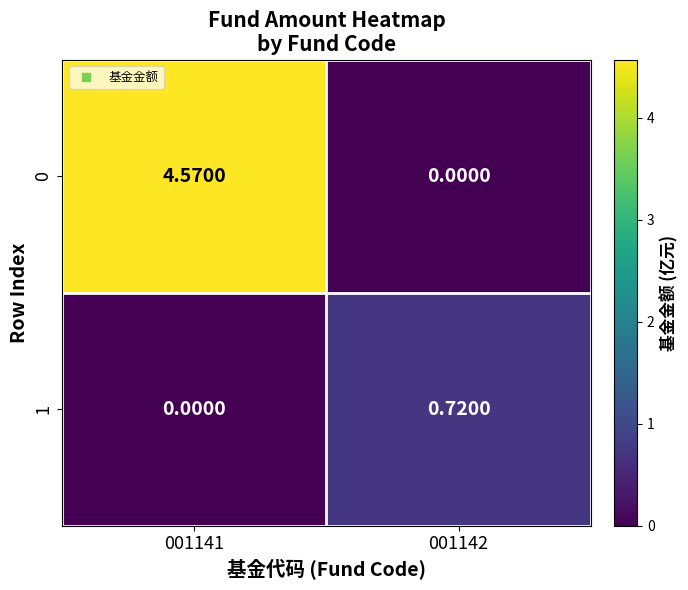

At which category is the sum across all series the highest?

001141